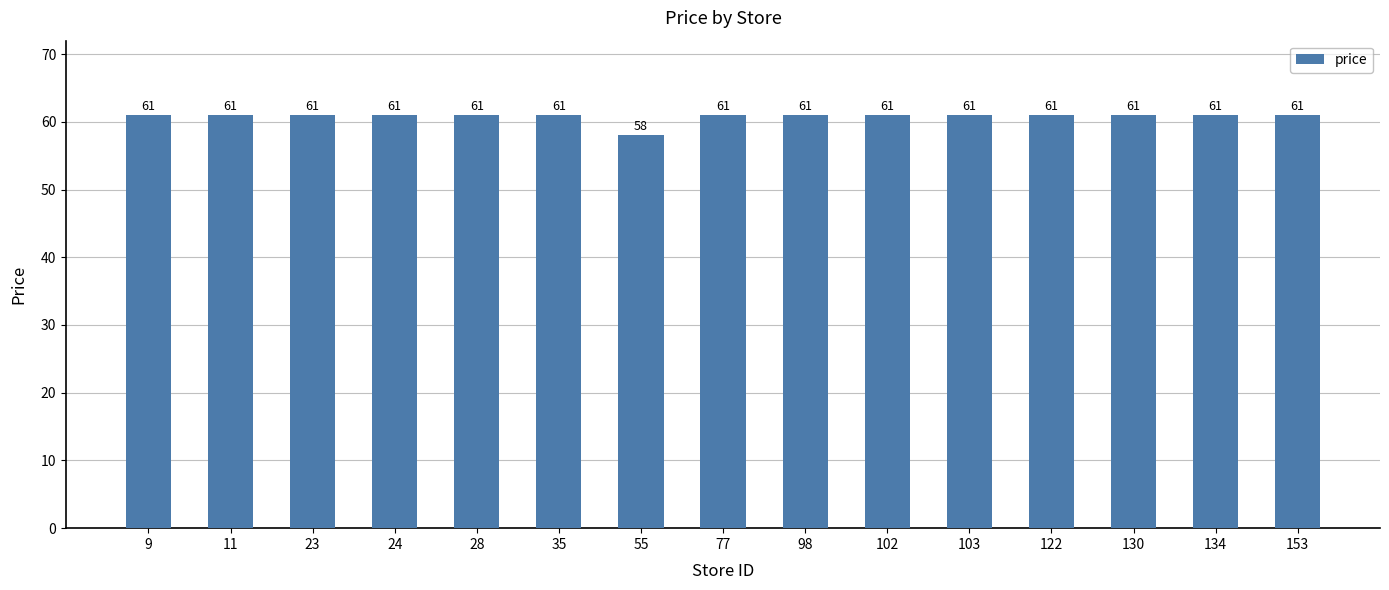

What is the greatest value displayed?

61